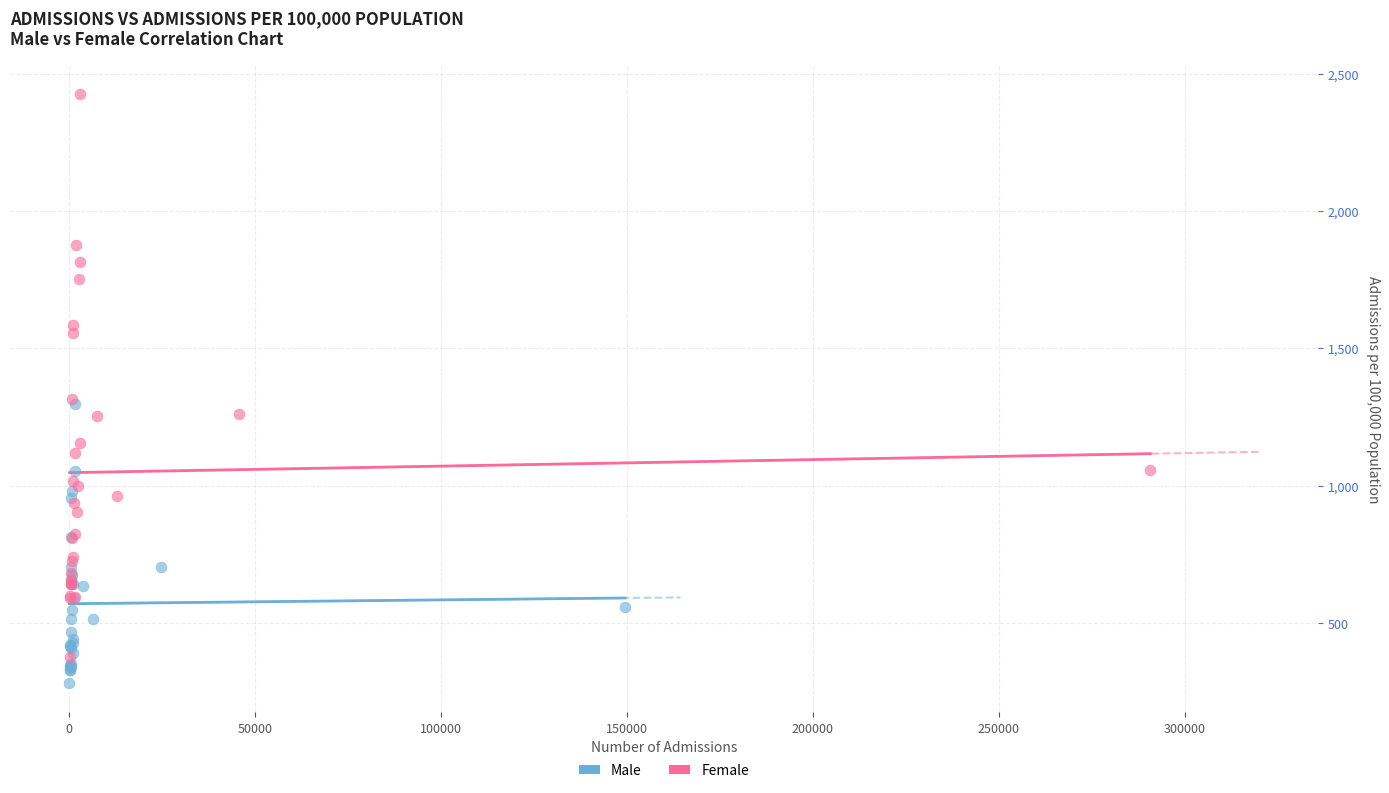

What are all the series names shown in the legend?

Male, Female